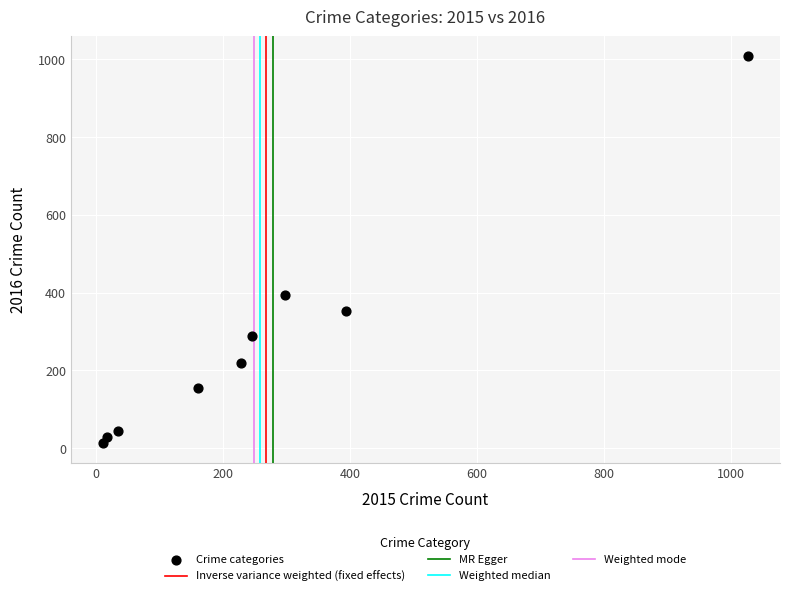

What is the range of X values (max minus min)?

1016